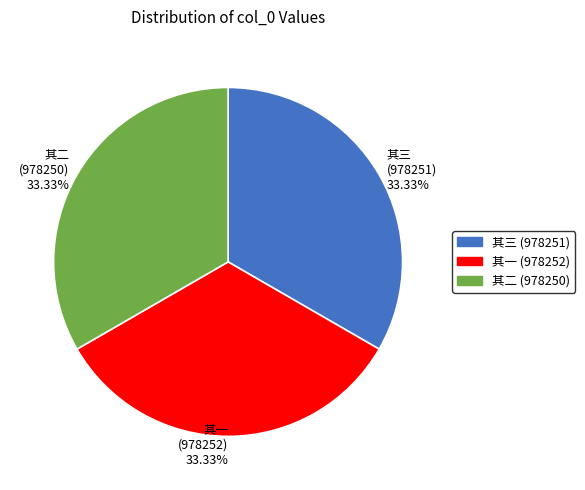

What is the ratio of the value at 其一 (978252) 33.33% to the value at 其二 (978250) 33.33%?

1.0